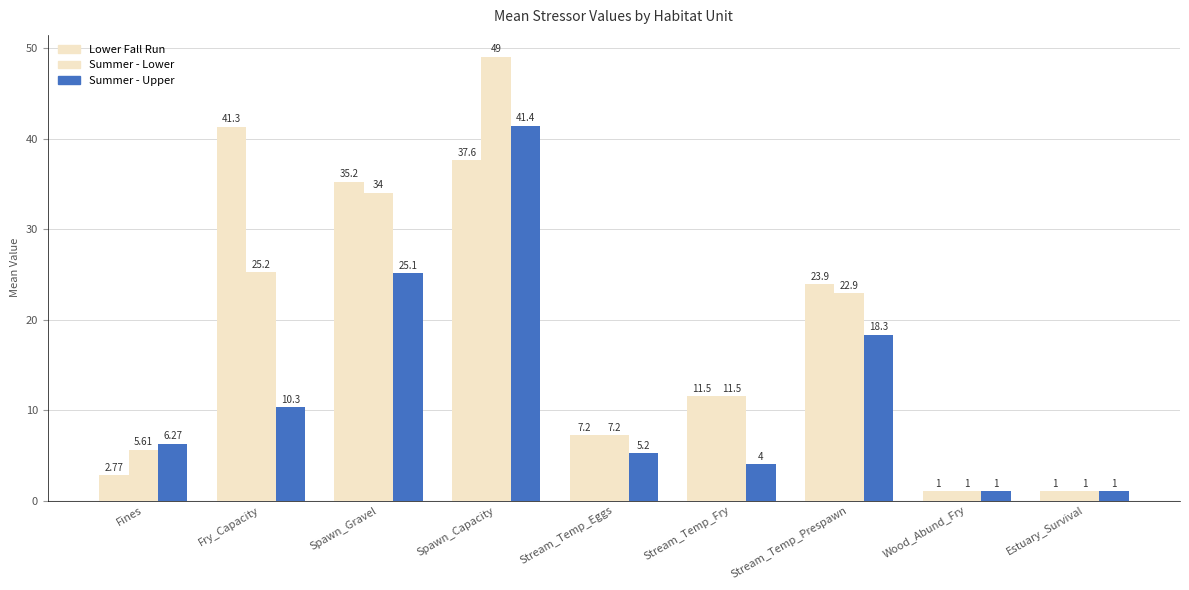

What is the spread (max minus min) of values at Spawn_Gravel?

10.1